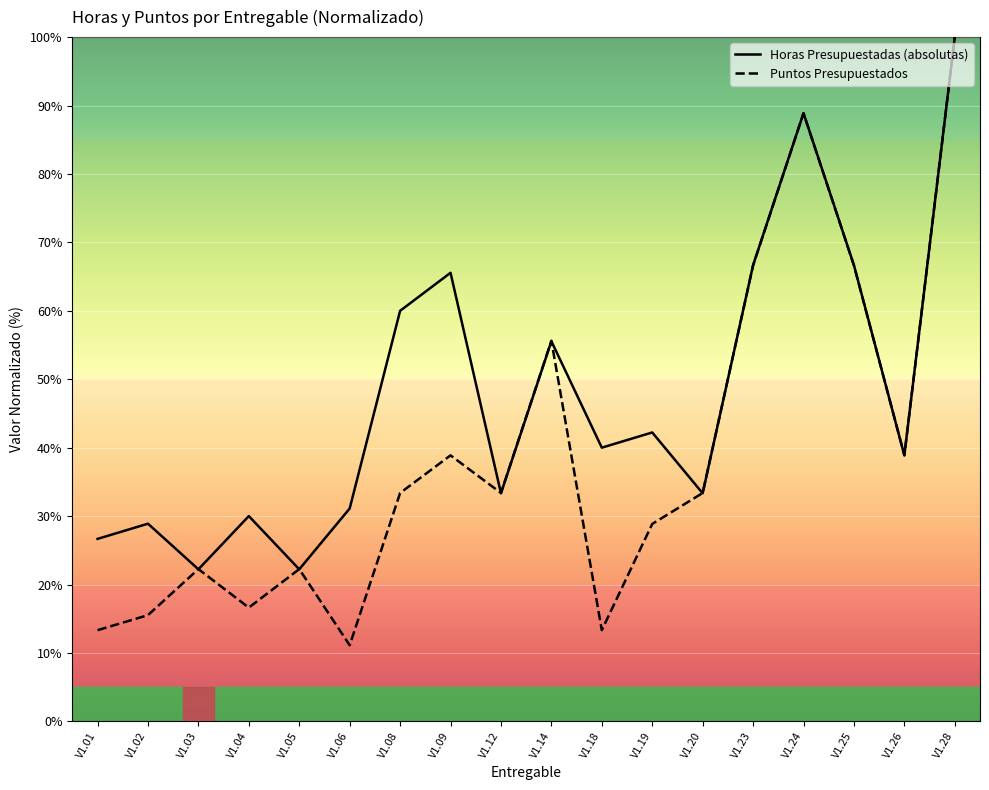

At how many categories does at least one series exceed 99?

1